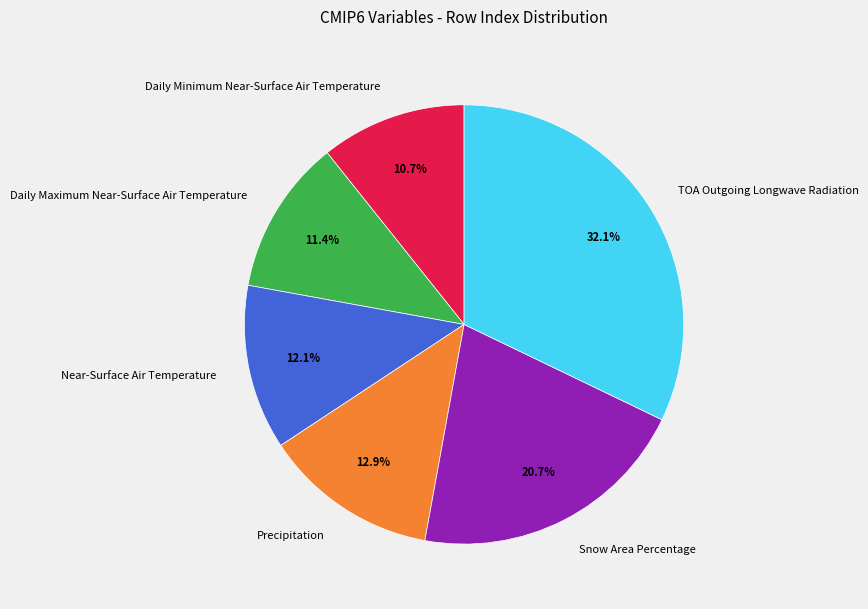

To the nearest percent, what is the difference between the largest and smallest slice percentages?

21%